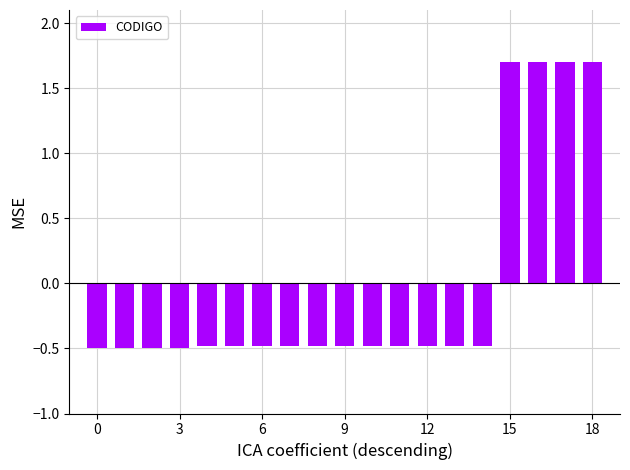

What is the difference between the maximum and second lowest values?

2.2